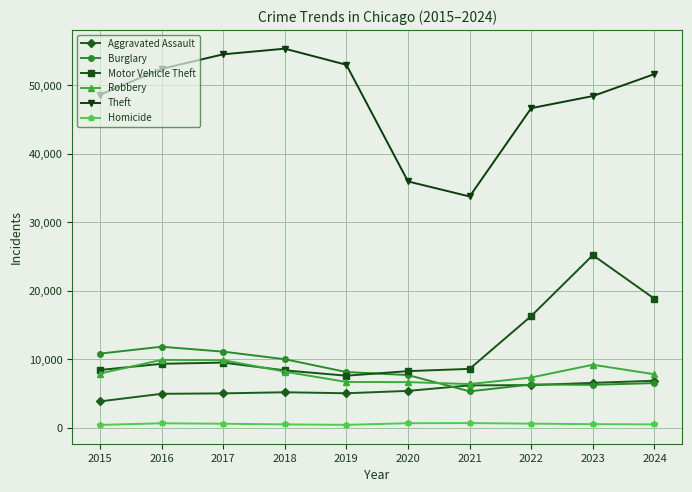

Which series has the largest total across all categories?

Theft